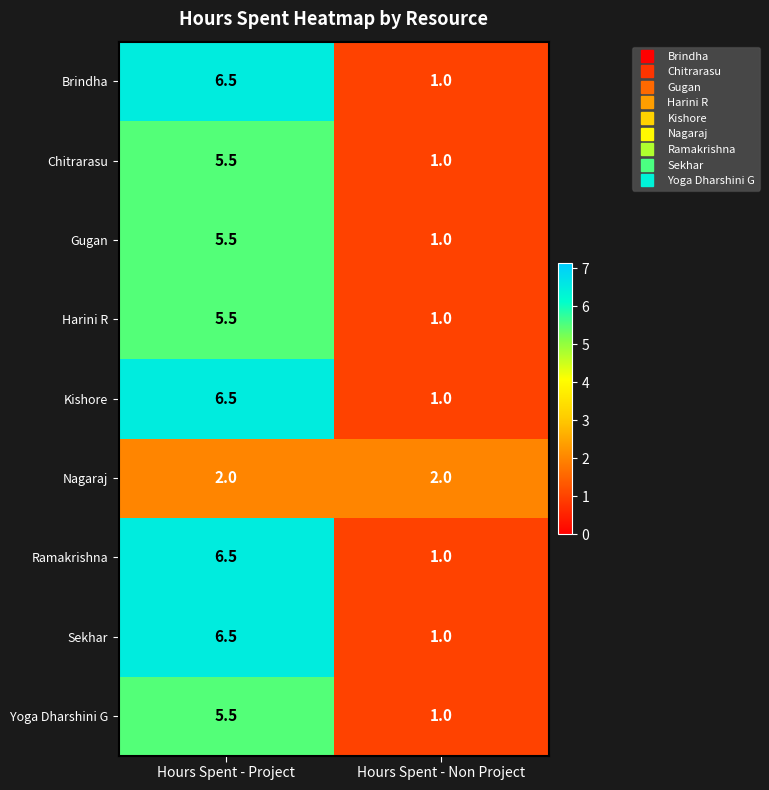

At which label does Harini R first exceed 5?

Hours Spent - Project